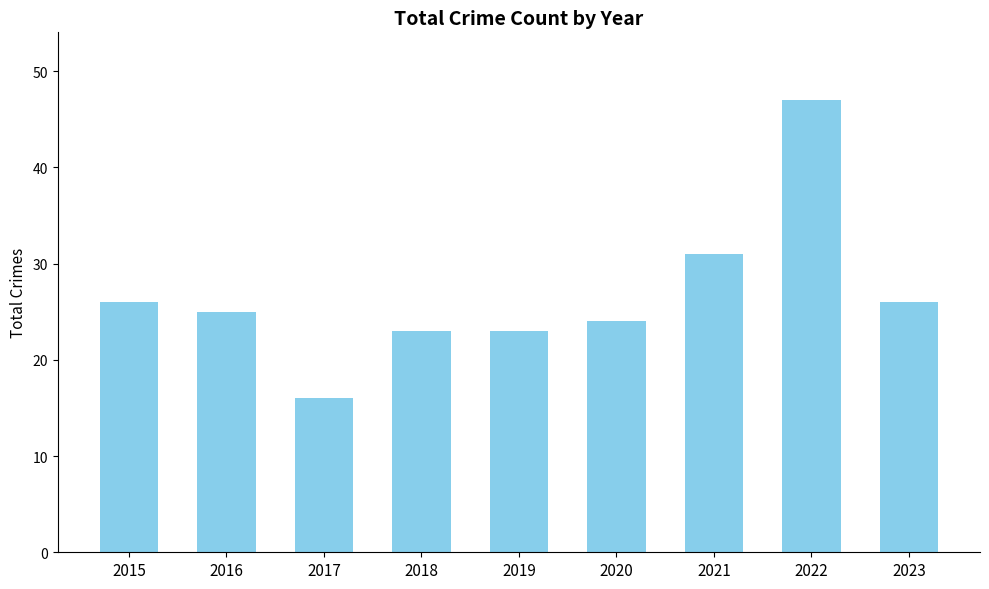

Between 2020 and 2023, which is larger?

2023